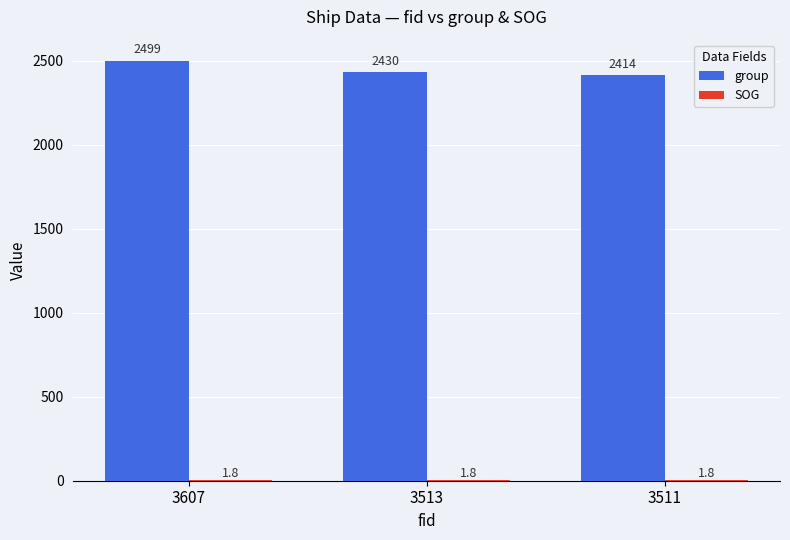

At which label is group closest to 2456?

3513